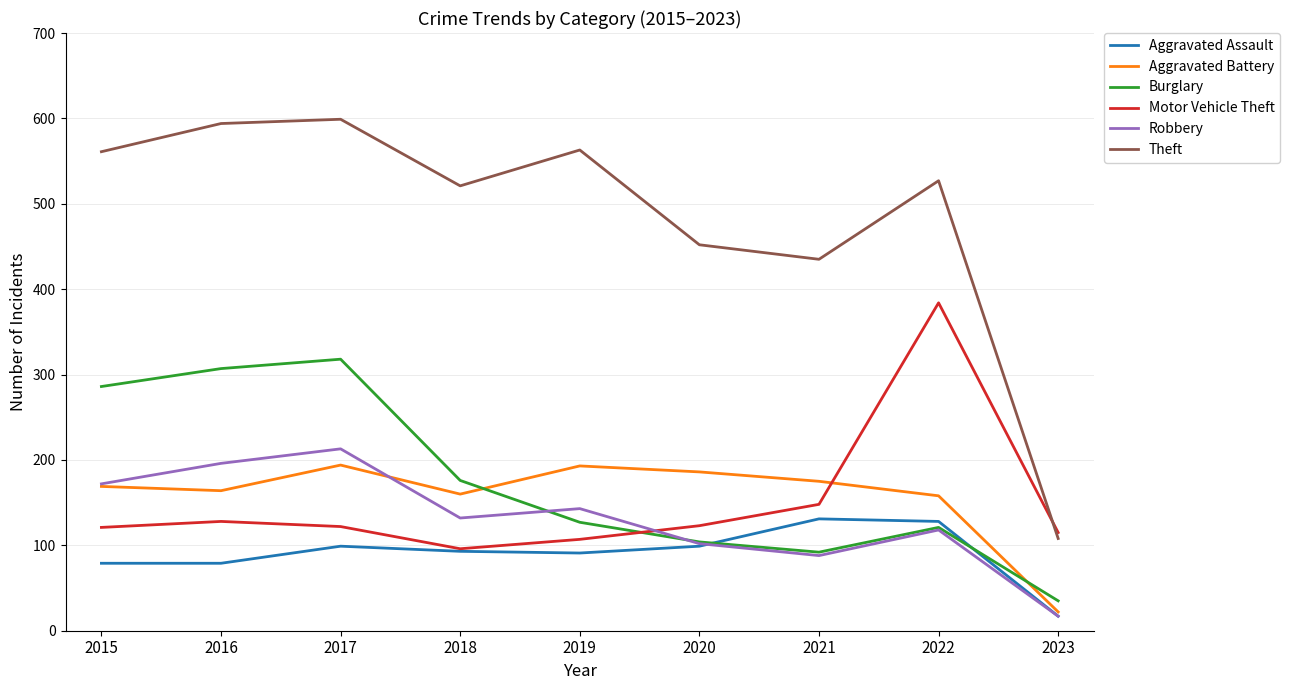

Which series has the largest total across all categories?

Theft